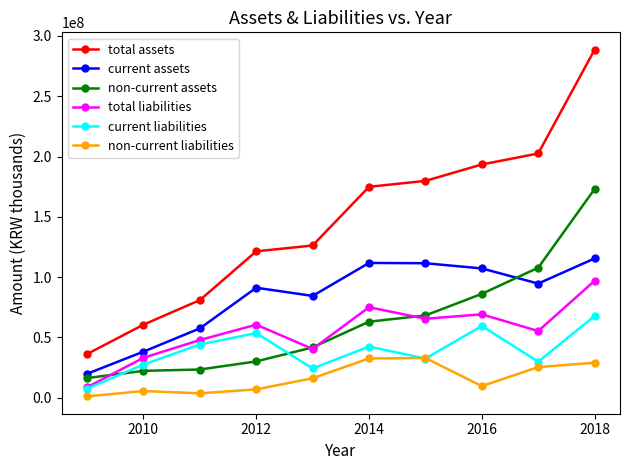

What is the lowest value of the current liabilities series?

7506662